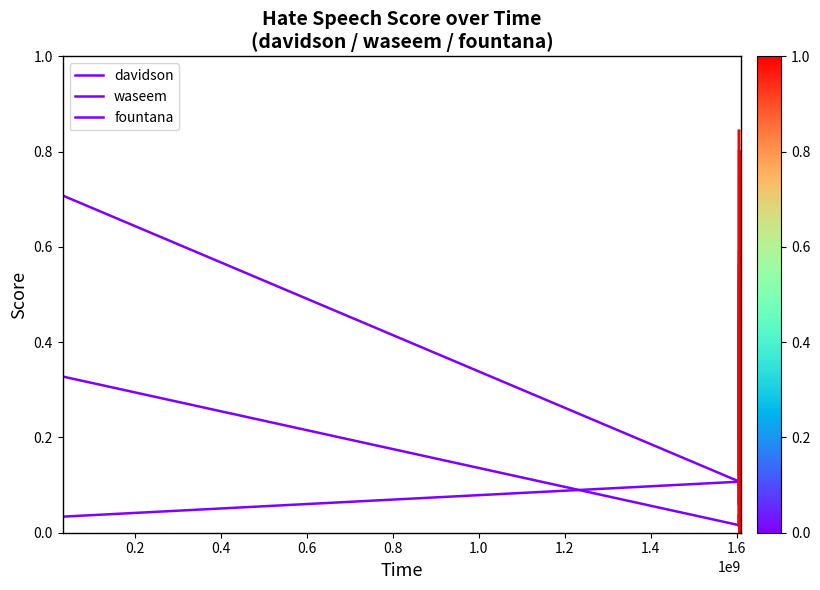

Reading right to left, extract all data points from this chart.

davidson: 0.1	0.0
waseem: 0.1	0.7
fountana: 0.0	0.3